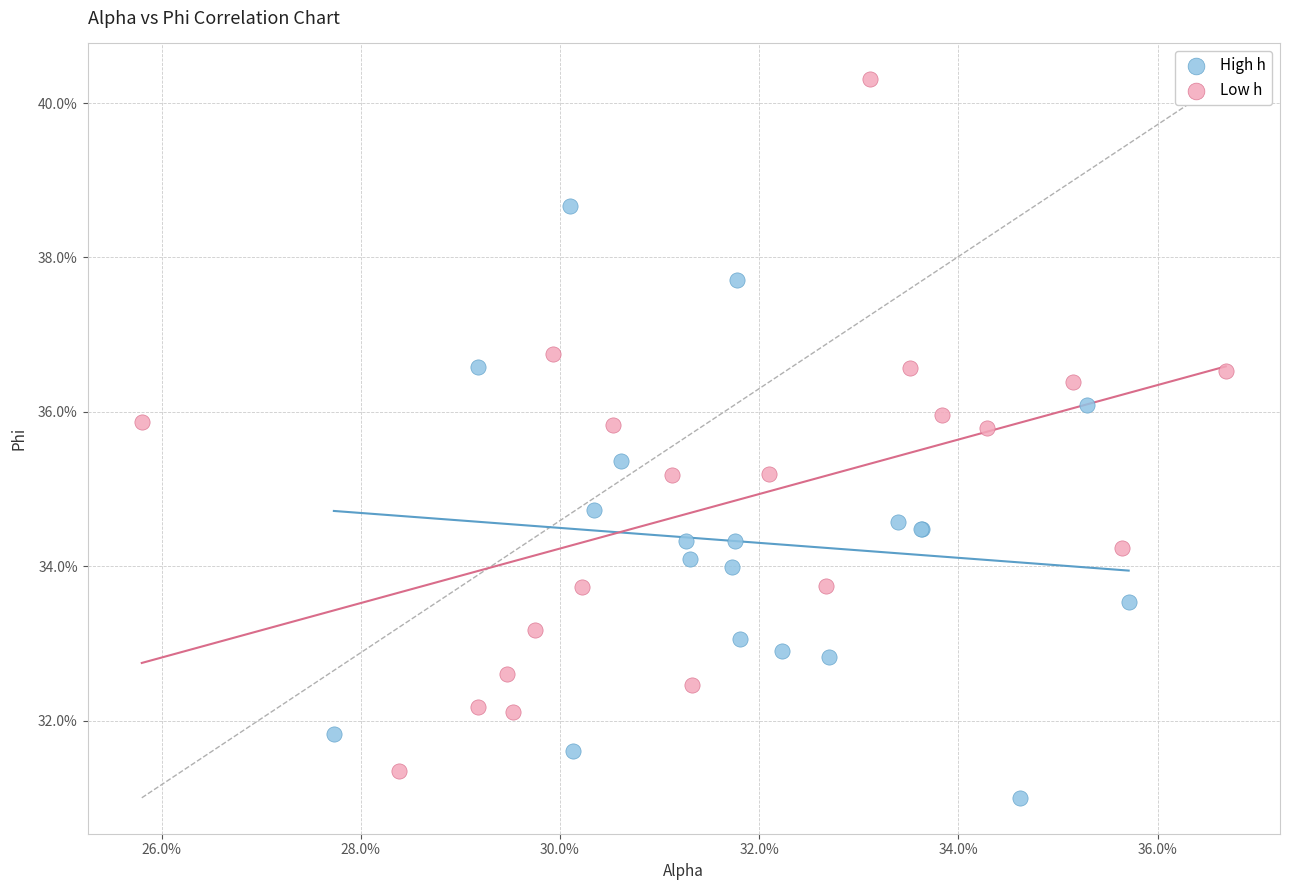

Which series contains the lowest Y value?

High h